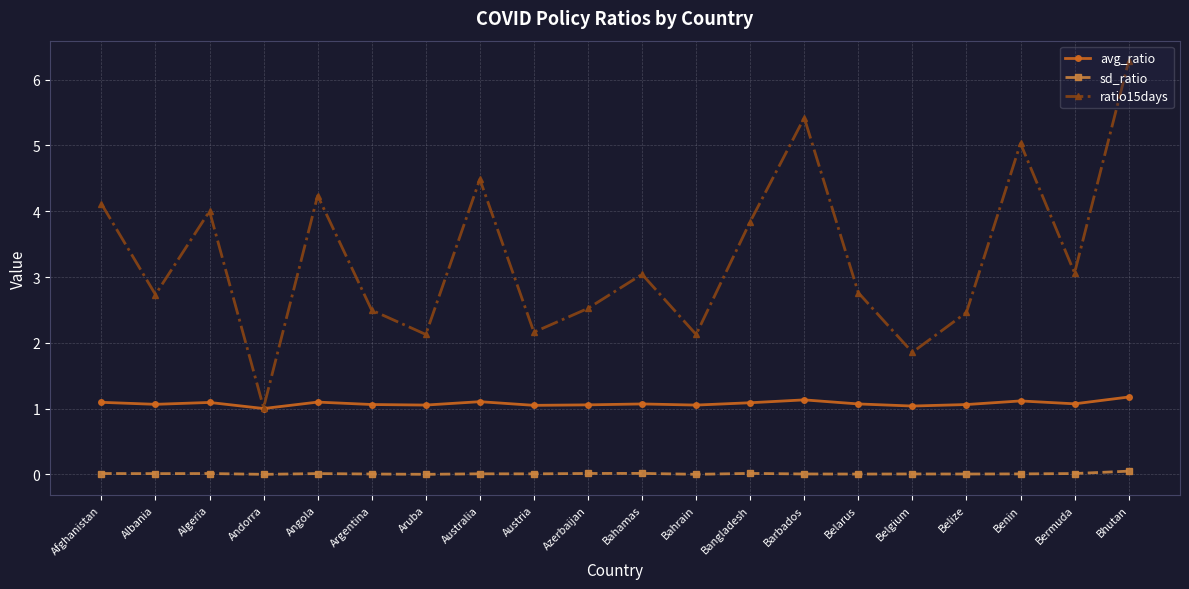

List the series in order of their peak value, lowest first.

sd_ratio, avg_ratio, ratio15days